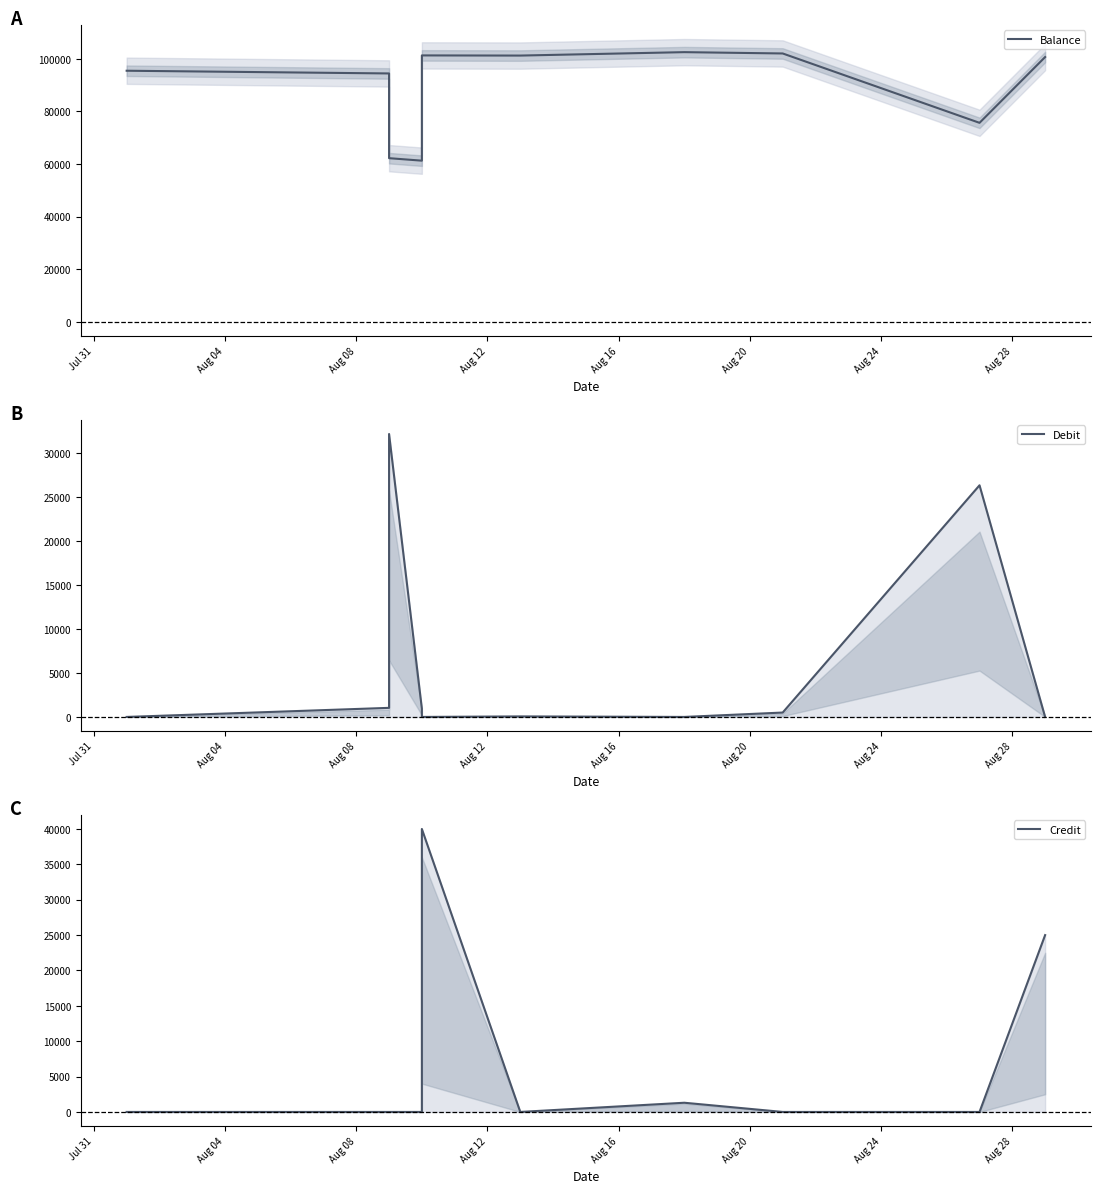

True or false: Balance and Debit cross at least once.

False